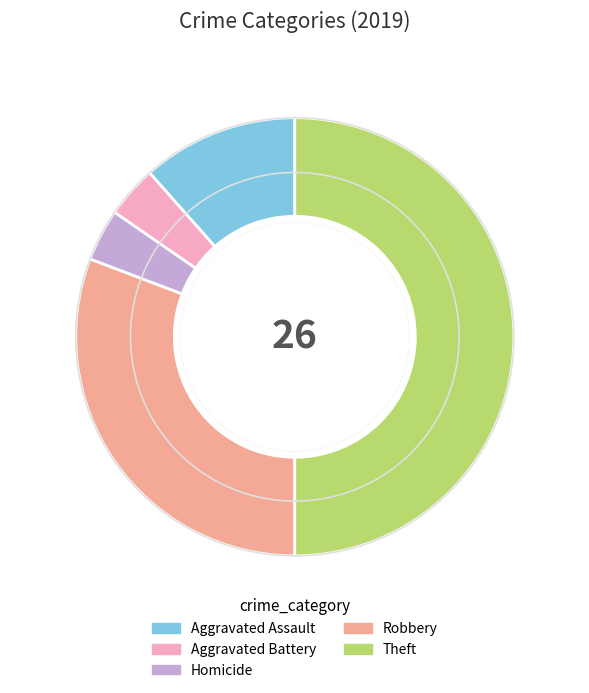

What is the largest slice in the pie chart?

Theft